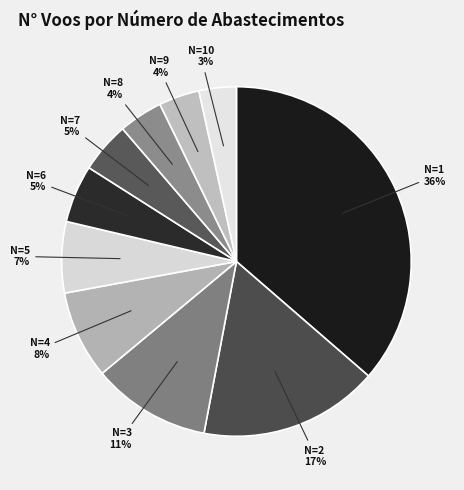

How many slices are in this pie chart?

10